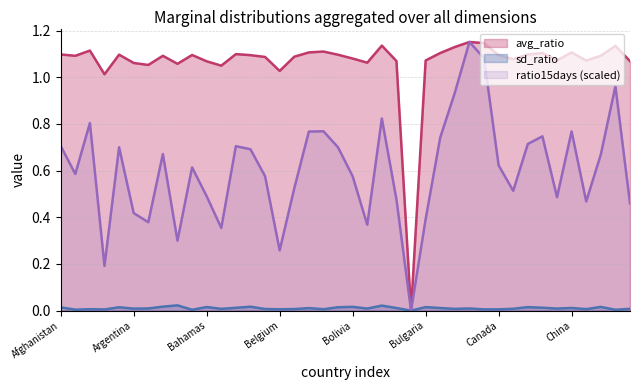

In sd_ratio, how many points are higher than both neighbors (excluding endpoints)?

13